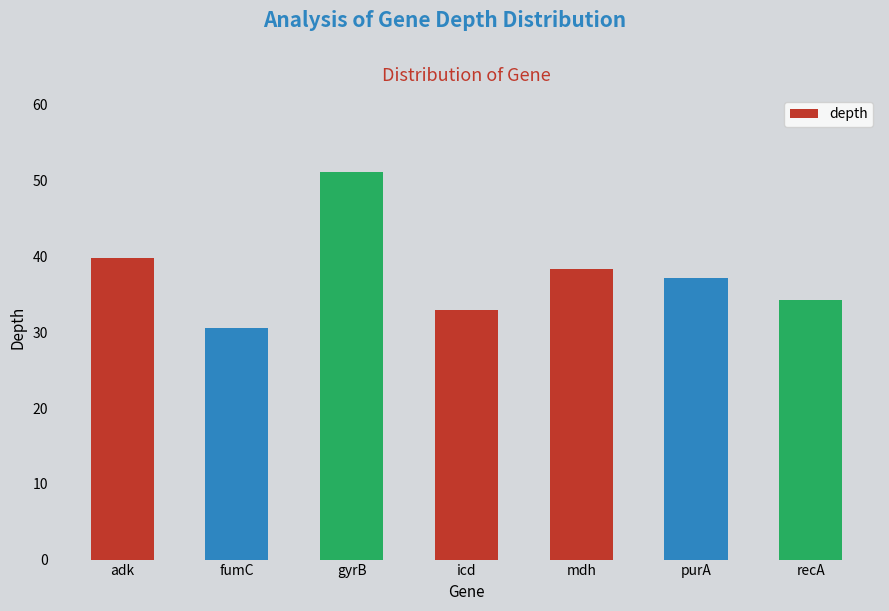

List the labels in order of value, smallest first.

fumC, icd, recA, purA, mdh, adk, gyrB